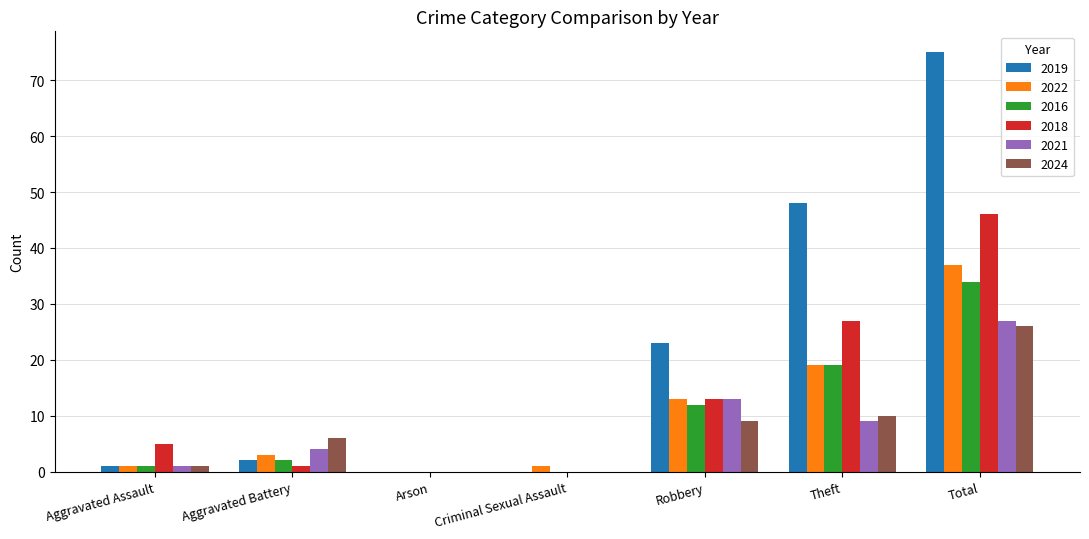

How many groups of bars are there?

7